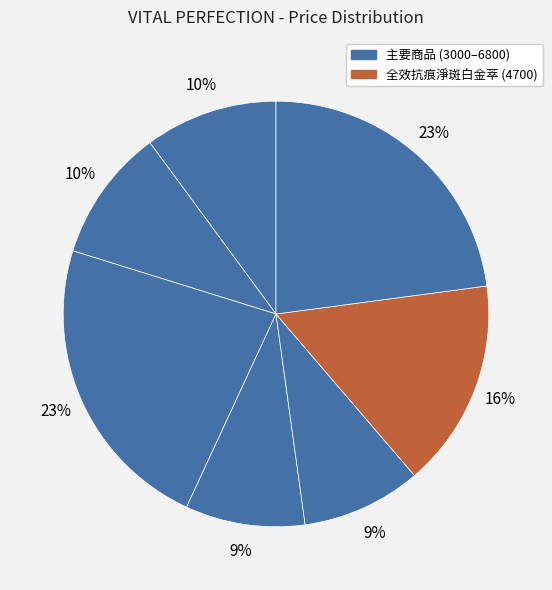

Count the number of slices in the pie.

7